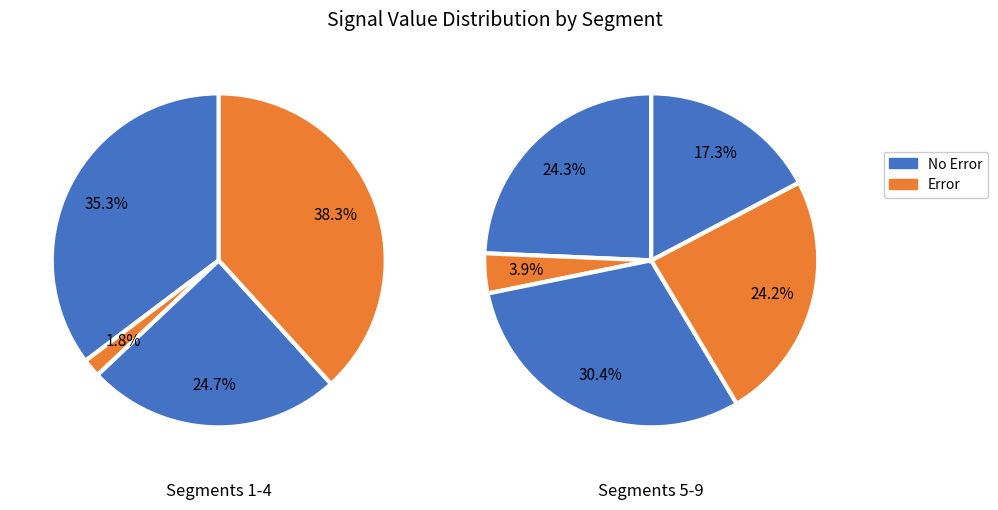

How many segments does this pie chart have?

9